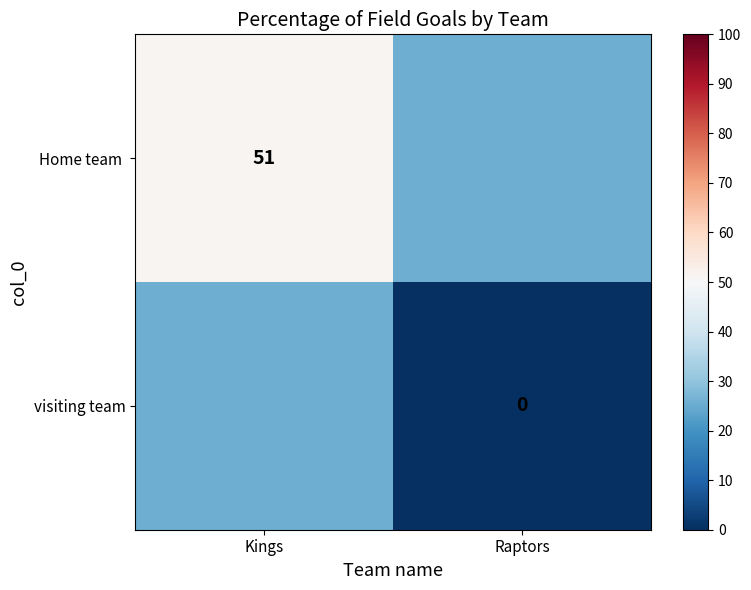

What is the average value of the visiting team series?

12.8